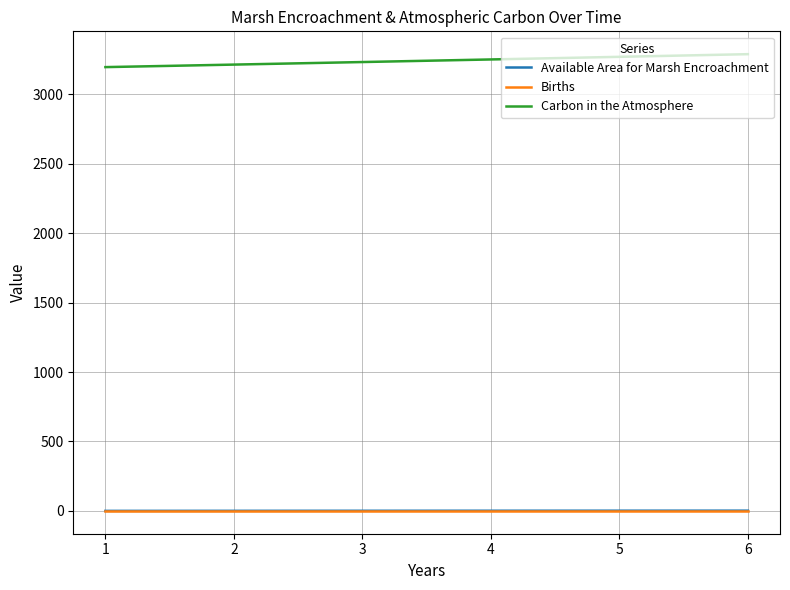

Does the chart display data point markers on the line(s)?

No